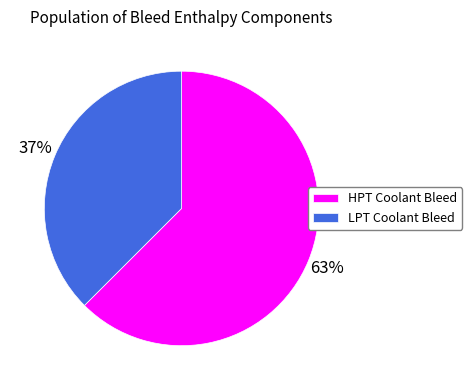

To the nearest percent, what is the combined percentage of HPT Coolant Bleed and LPT Coolant Bleed?

100%